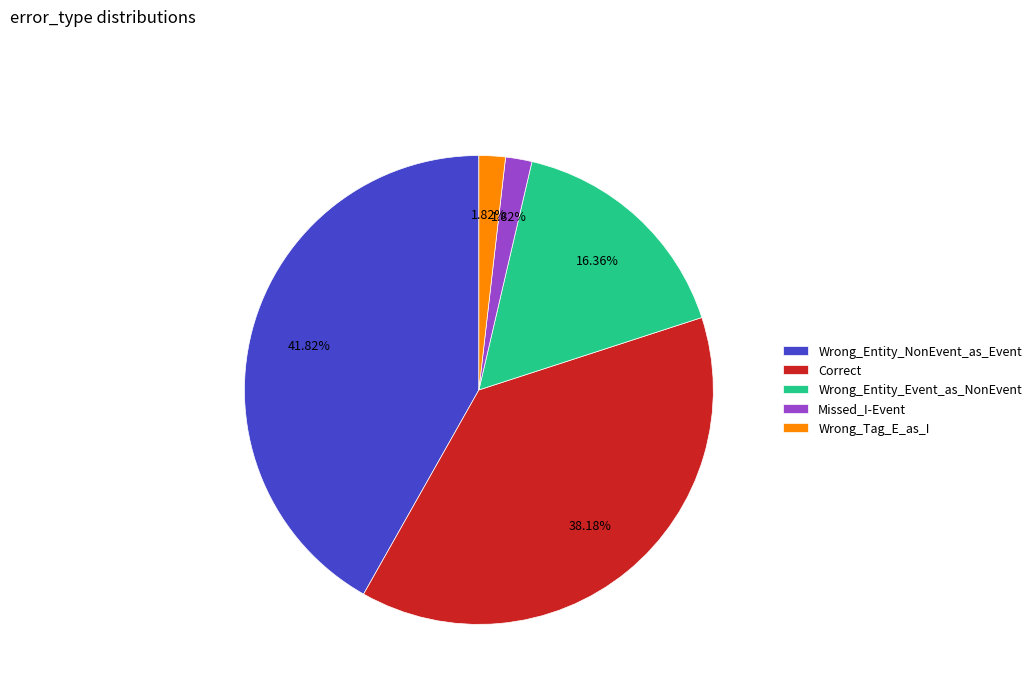

Which category has the biggest portion of the pie?

Wrong_Entity_NonEvent_as_Event